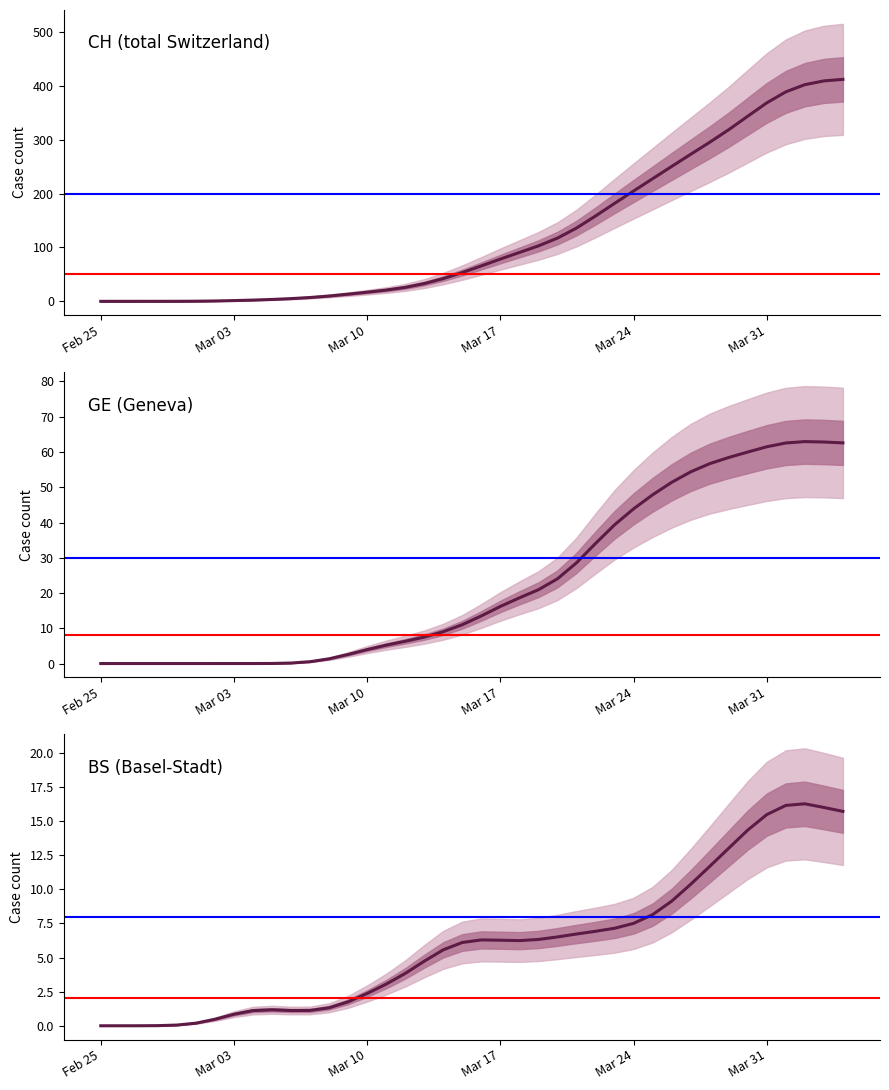

What are all the series names shown in the legend?

CH, GE, BS